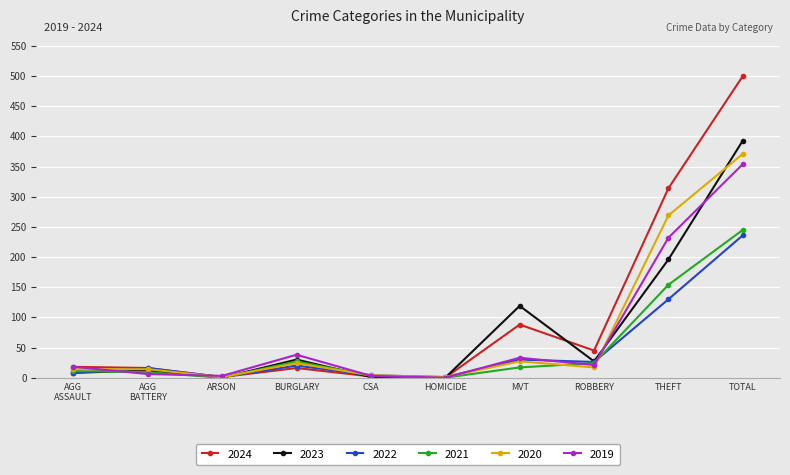

At which category is the sum across all series the highest?

TOTAL